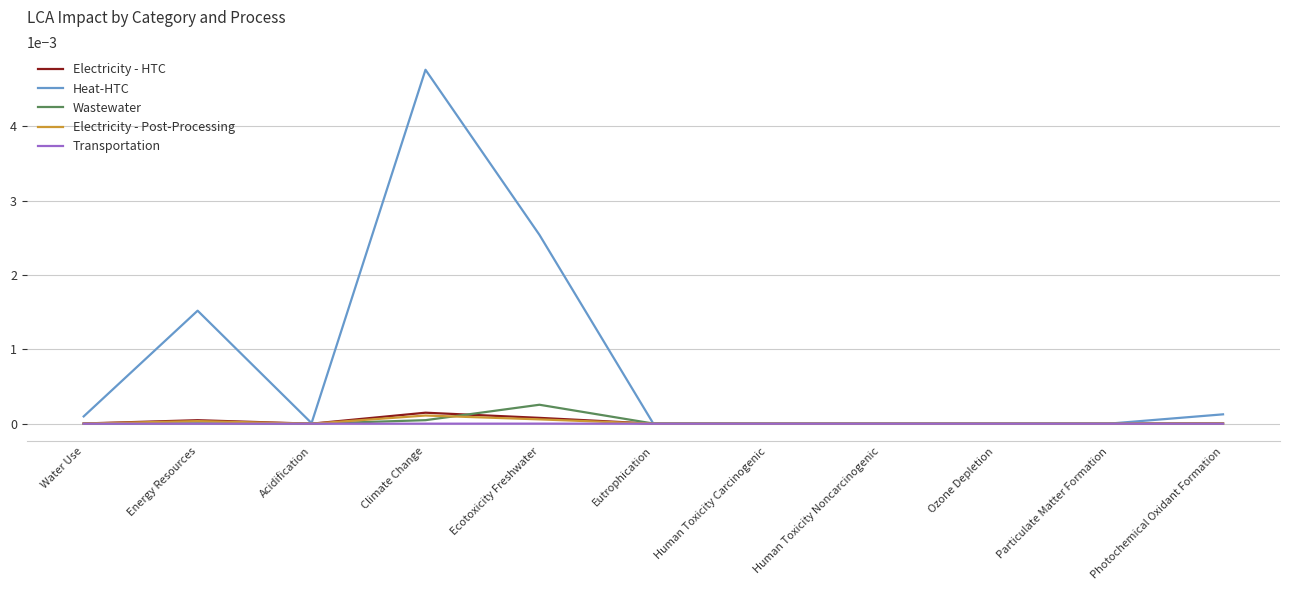

Between Energy Resources and Climate Change, which series saw the biggest shift?

Heat-HTC